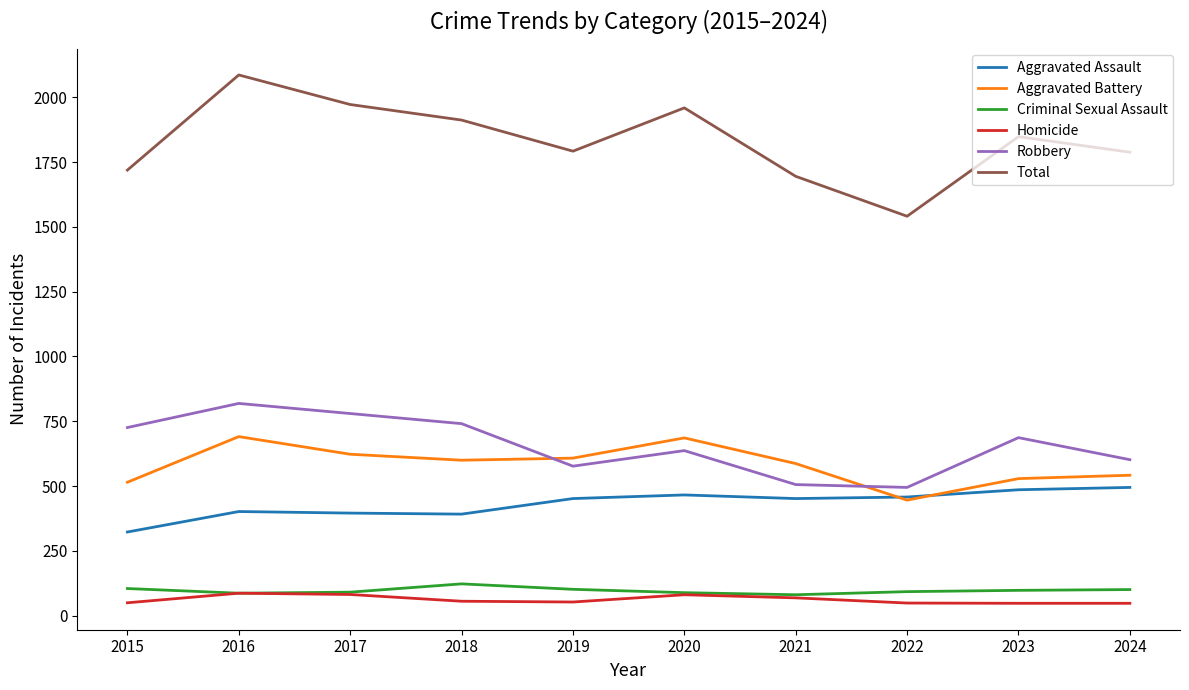

The value of Criminal Sexual Assault at 2021 is 81. True or false?

True